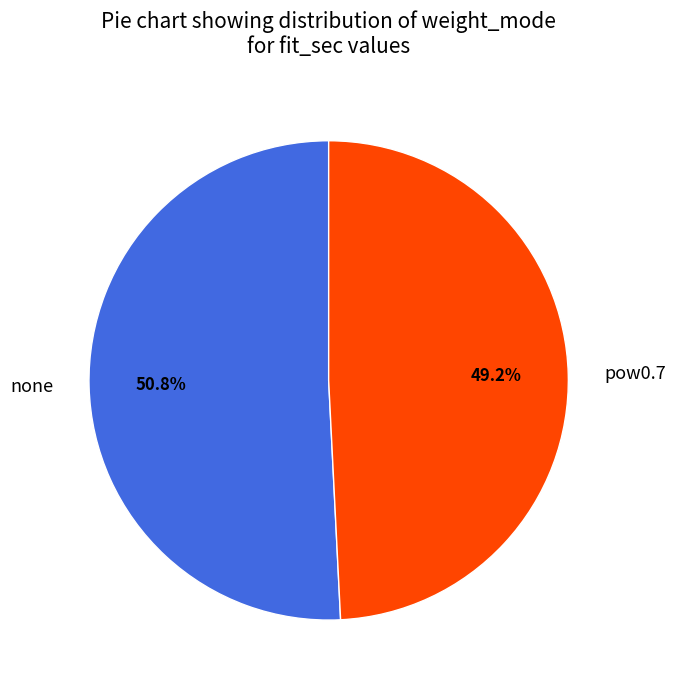

The none slice represents 40% of the pie. True or false?

False